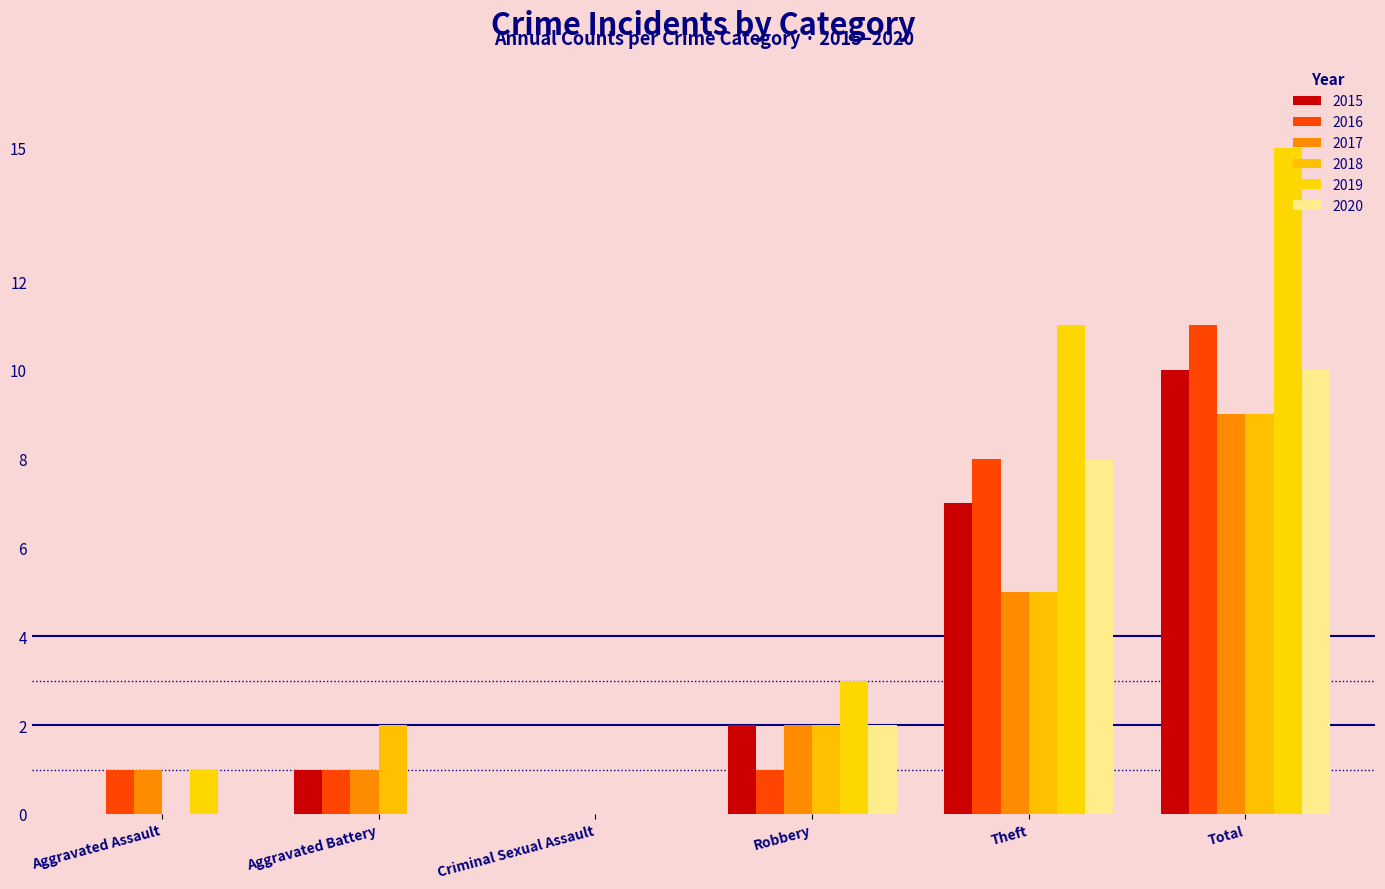

Reading right to left, transcribe all the data shown in this chart.

2015: Total=10	Theft=7	Robbery=2	Criminal Sexual Assault=0	Aggravated Battery=1	Aggravated Assault=0
2016: Total=11	Theft=8	Robbery=1	Criminal Sexual Assault=0	Aggravated Battery=1	Aggravated Assault=1
2017: Total=9	Theft=5	Robbery=2	Criminal Sexual Assault=0	Aggravated Battery=1	Aggravated Assault=1
2018: Total=9	Theft=5	Robbery=2	Criminal Sexual Assault=0	Aggravated Battery=2	Aggravated Assault=0
2019: Total=15	Theft=11	Robbery=3	Criminal Sexual Assault=0	Aggravated Battery=0	Aggravated Assault=1
2020: Total=10	Theft=8	Robbery=2	Criminal Sexual Assault=0	Aggravated Battery=0	Aggravated Assault=0